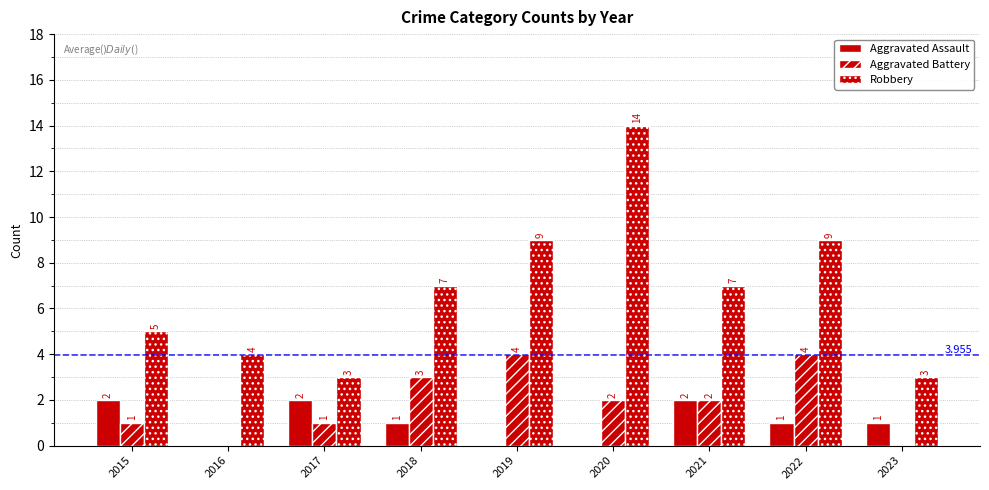

Count the number of data series in this chart.

3